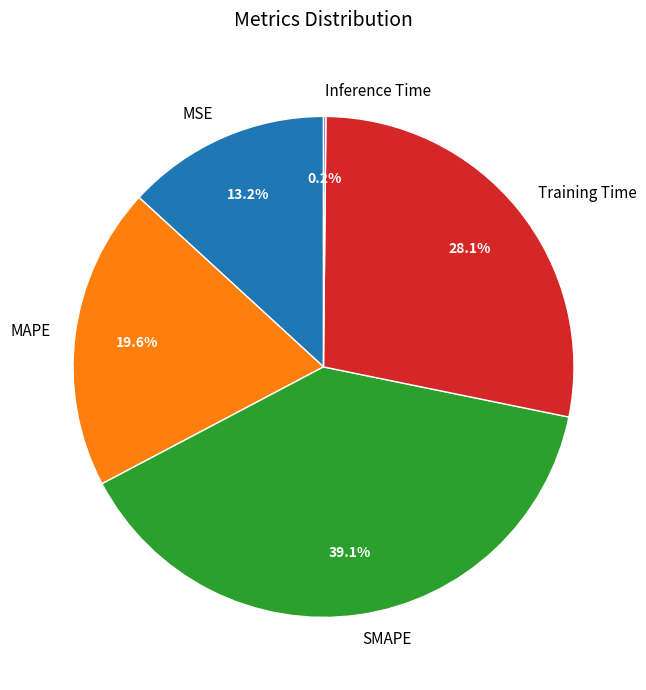

Combined, what portion of the pie is MSE and SMAPE?

52.2%